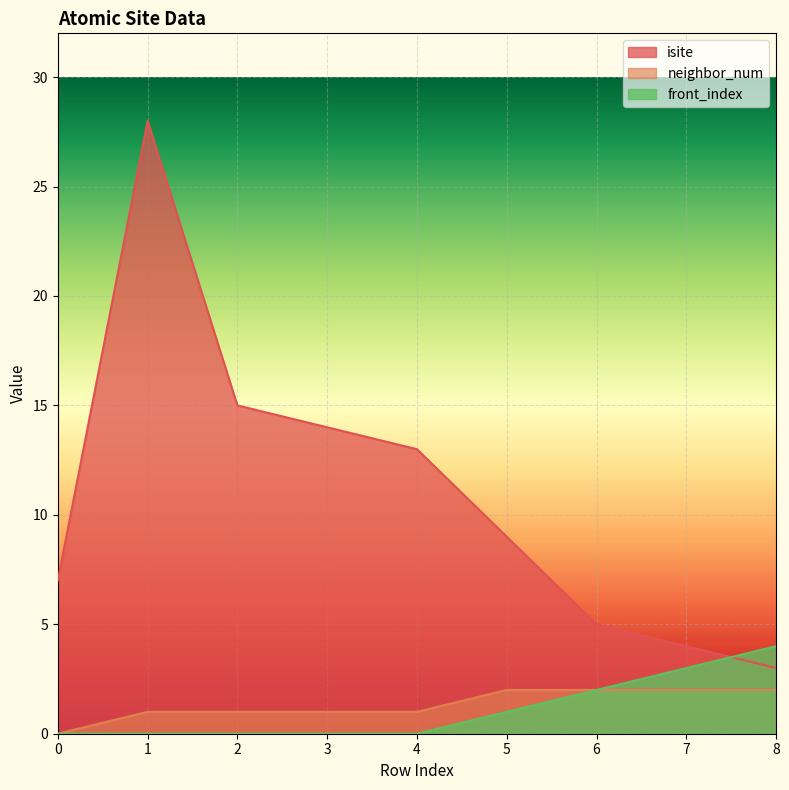

Between 1 and 0, which is larger?

1